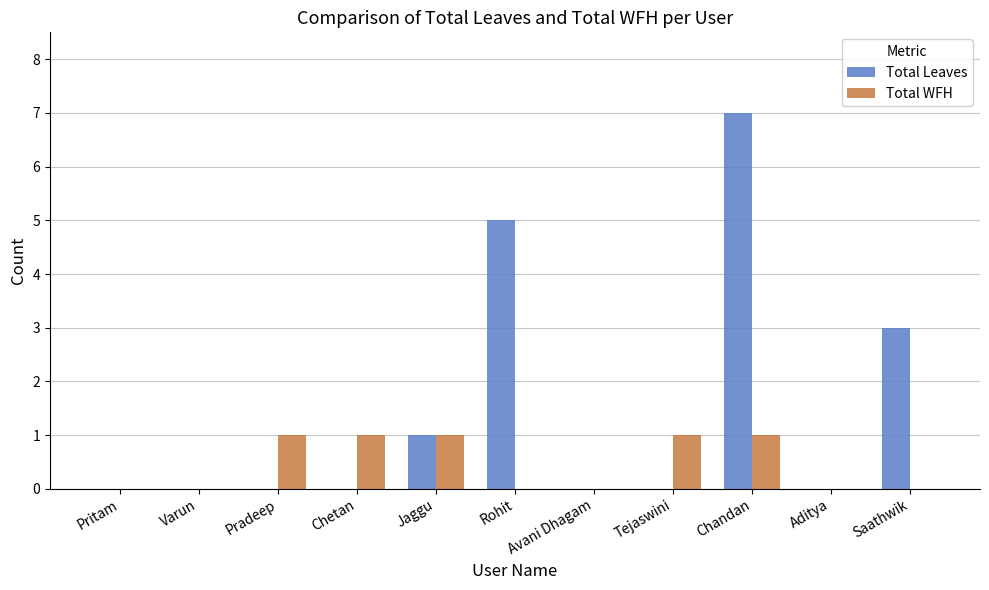

The value of Total Leaves at Tejaswini is -3. True or false?

False